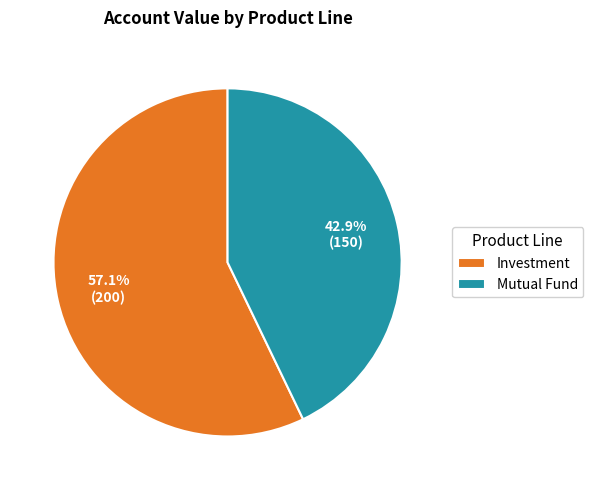

The Mutual Fund slice represents 43% of the pie. True or false?

True